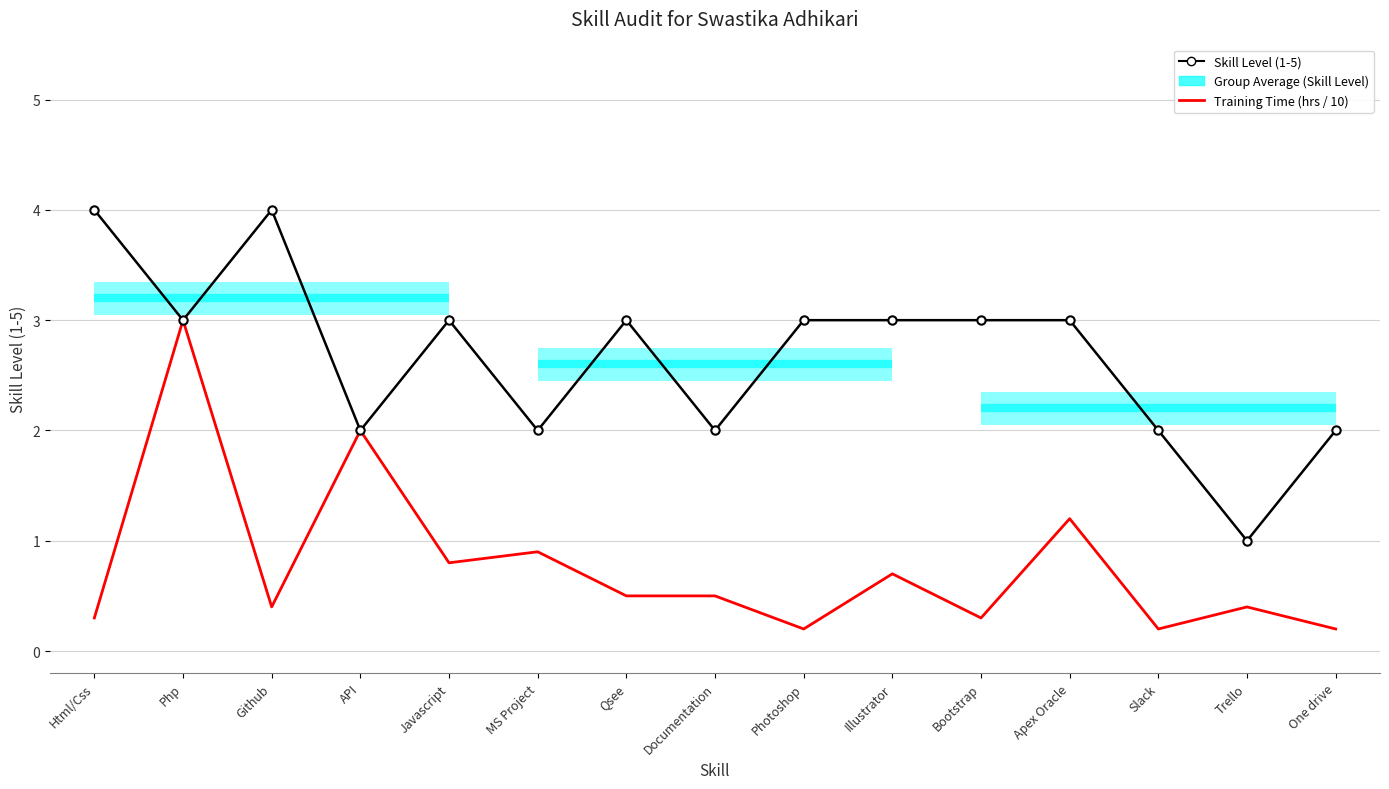

Reading right to left, transcribe all the data shown in this chart.

Skill Level (1-5): One drive=2.0	Trello=1.0	Slack=2.0	Apex Oracle=3.0	Bootstrap=3.0	Illustrator=3.0	Photoshop=3.0	Documentation=2.0	Qsee=3.0	MS Project=2.0	Javascript=3.0	API=2.0	Github=4.0	Php=3.0	Html/Css=4.0
Training Time (hrs / 10): One drive=0.2	Trello=0.4	Slack=0.2	Apex Oracle=1.2	Bootstrap=0.3	Illustrator=0.7	Photoshop=0.2	Documentation=0.5	Qsee=0.5	MS Project=0.9	Javascript=0.8	API=2.0	Github=0.4	Php=3.0	Html/Css=0.3